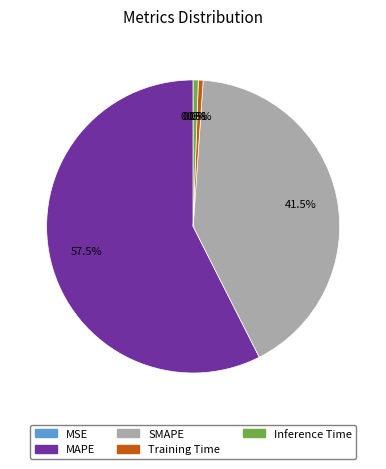

Which category has the biggest portion of the pie?

MAPE